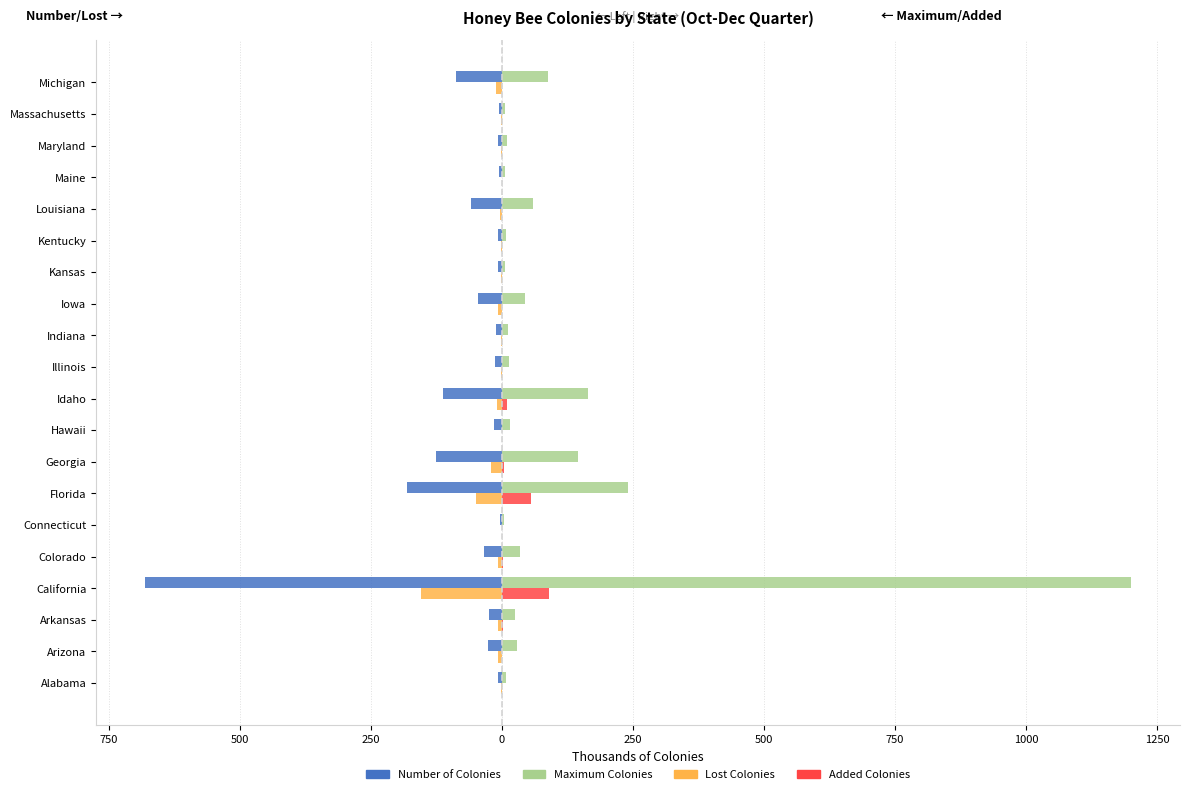

List the series in order of their peak value, highest first.

Maximum Colonies, Added Colonies, Lost Colonies, Number of Colonies